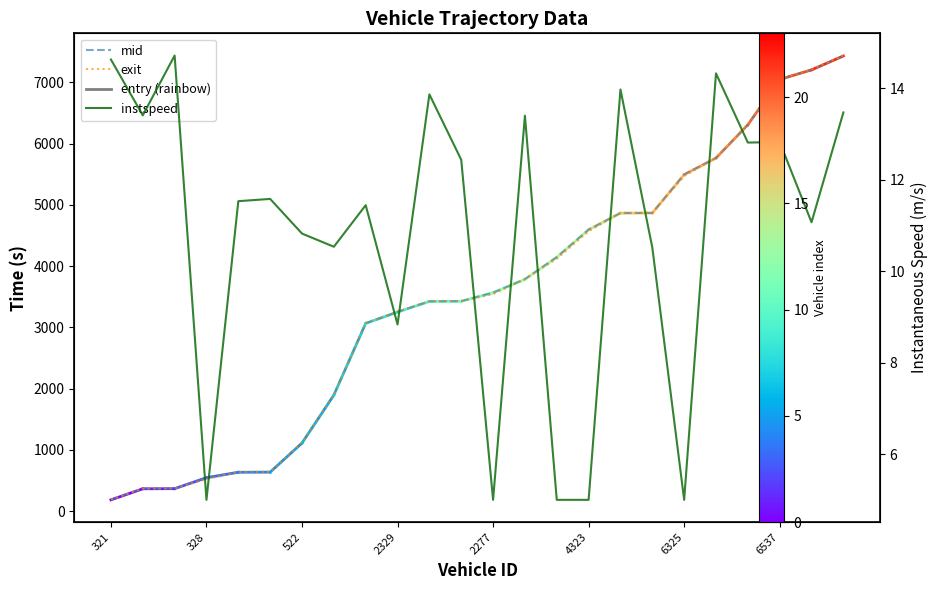

Does the chart have visible grid lines?

No